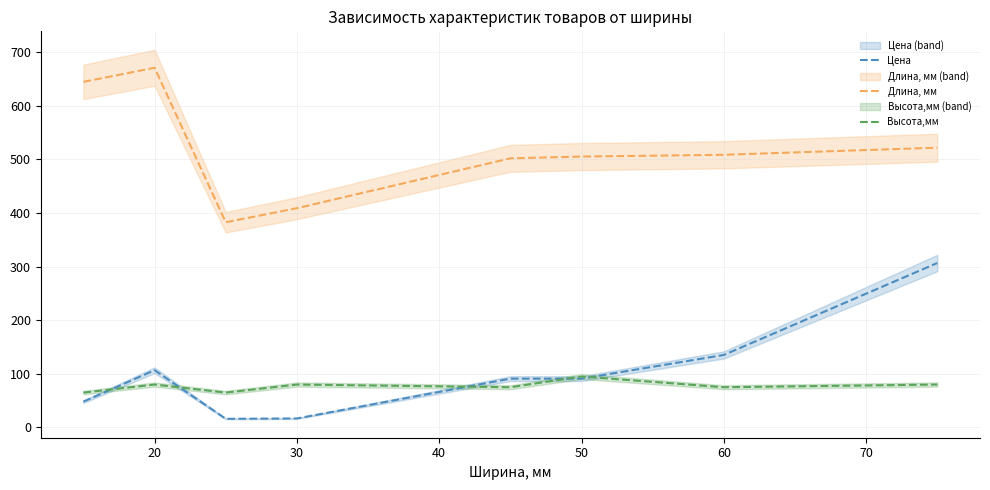

What is the approximate value of Высота,мм at 30?

80.0